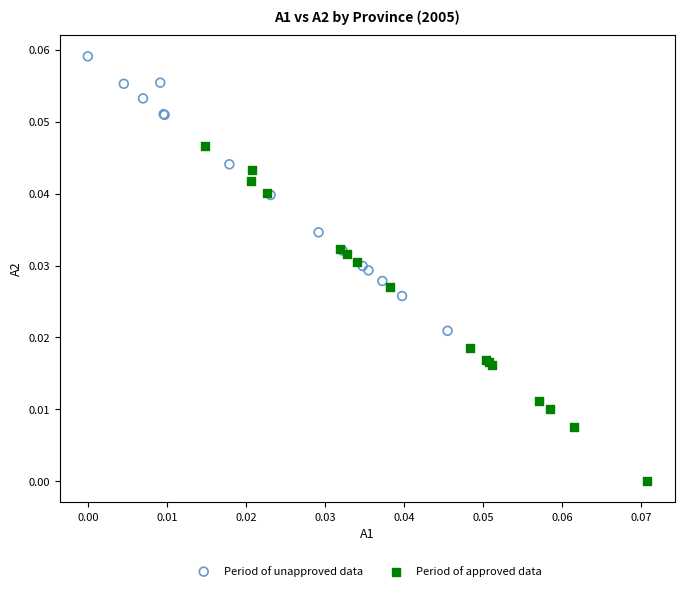

What are all the series names shown in the legend?

Period of unapproved data, Period of approved data